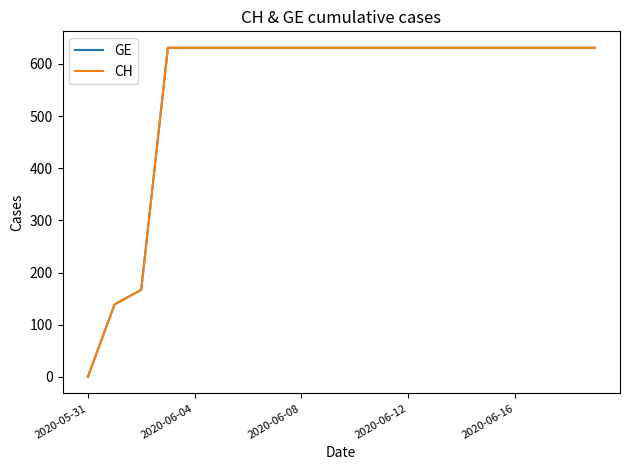

Does the chart display data point markers on the line(s)?

No